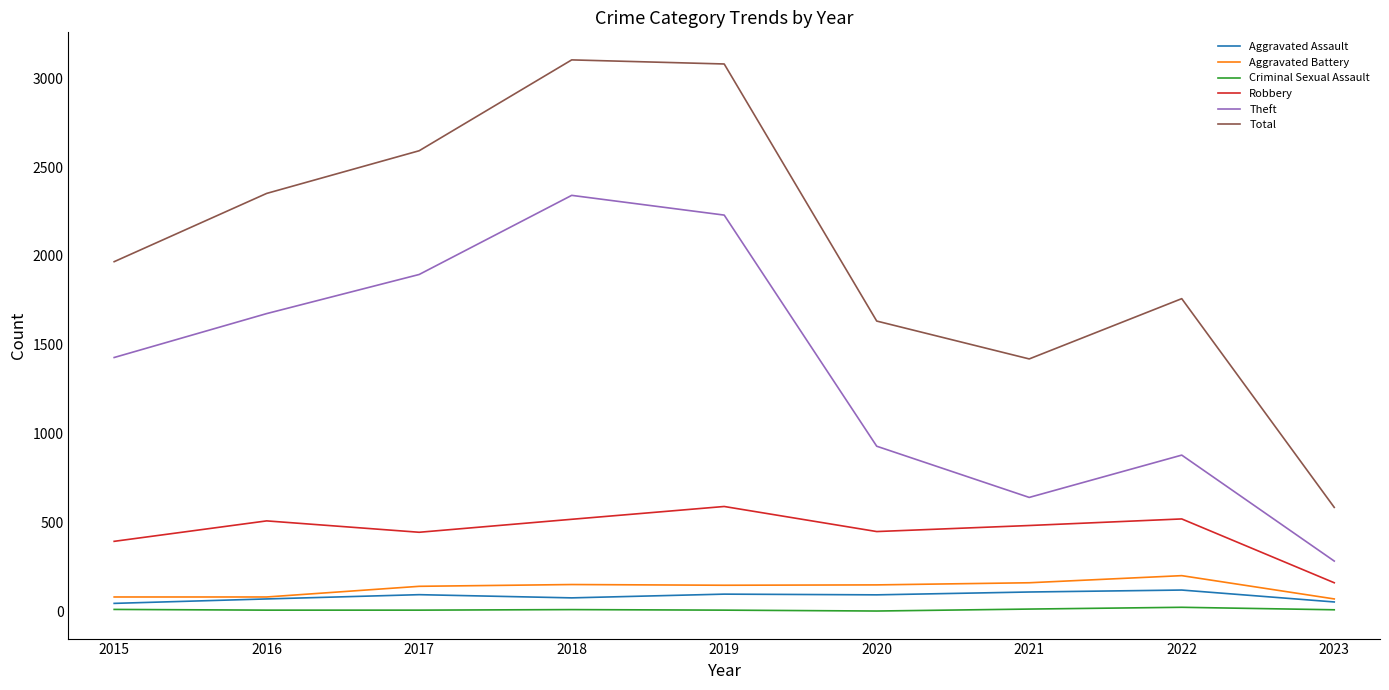

What is the greatest value displayed?

3103